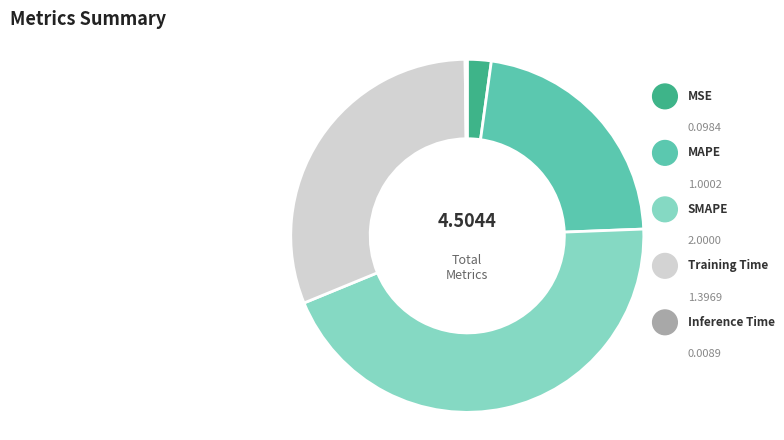

How many slices are in this pie chart?

5